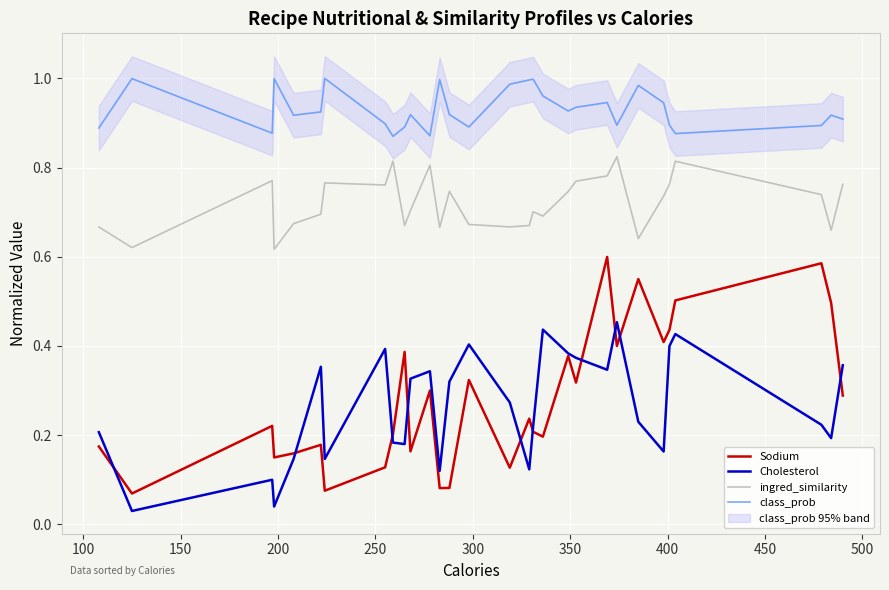

True or false: class_prob and Sodium cross at least once.

False